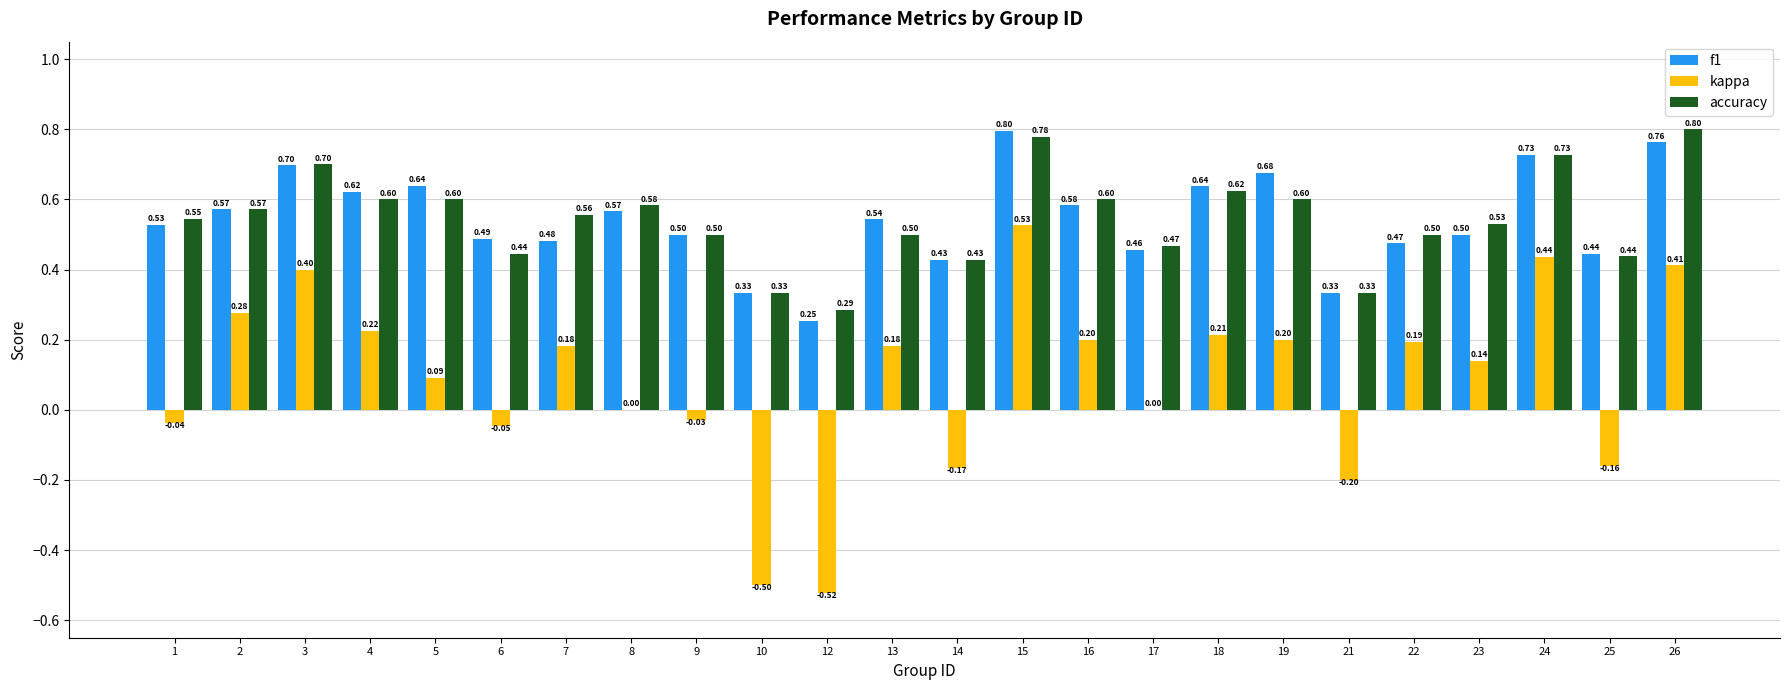

What is the sum of the kappa values at 8 and 15?

0.5